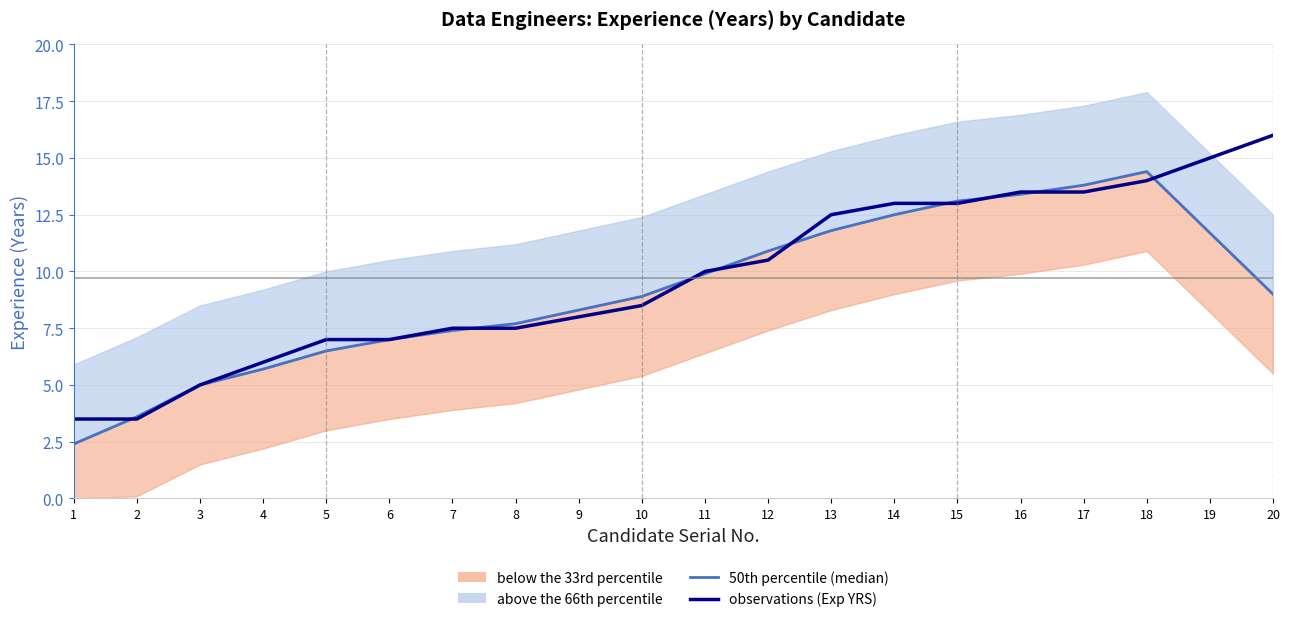

How many intersections are there between observations (Exp YRS) and 50th percentile (median)?

12